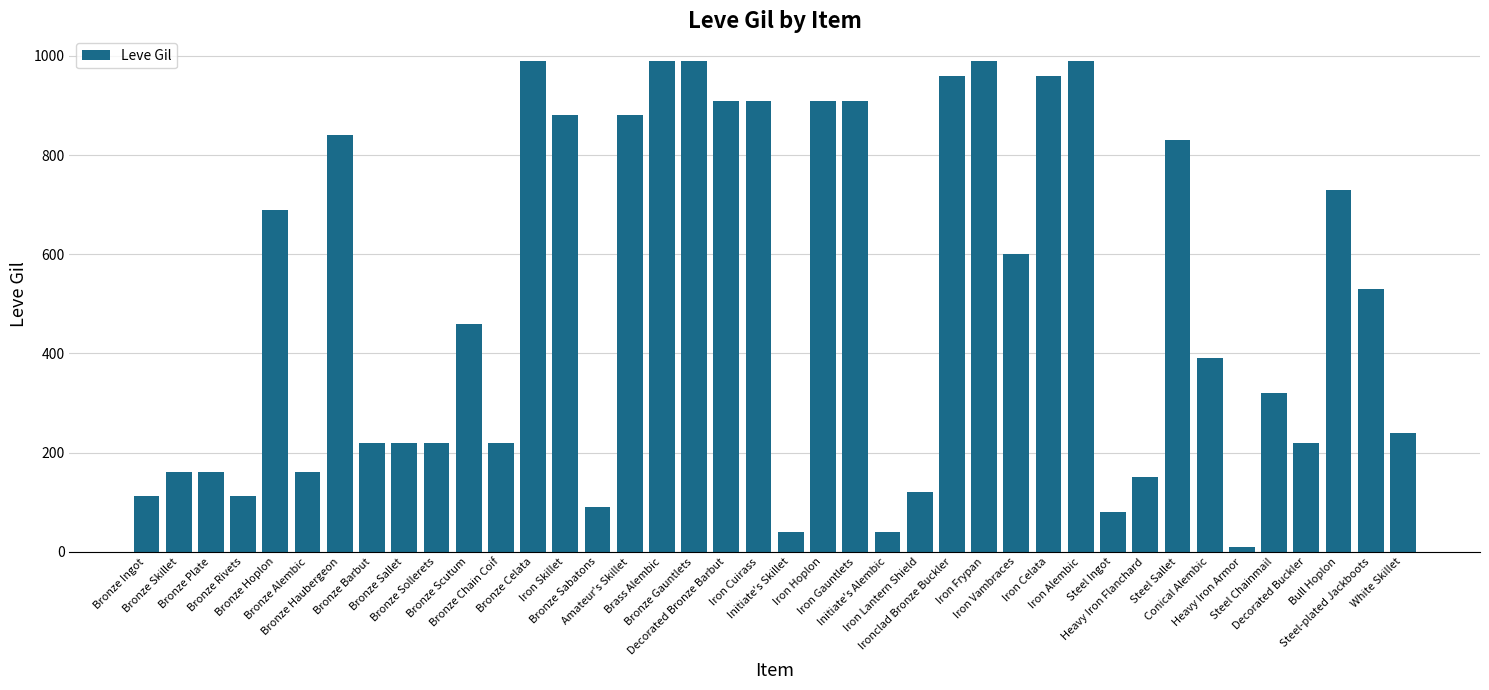

What is the minimum value shown in the chart?

10